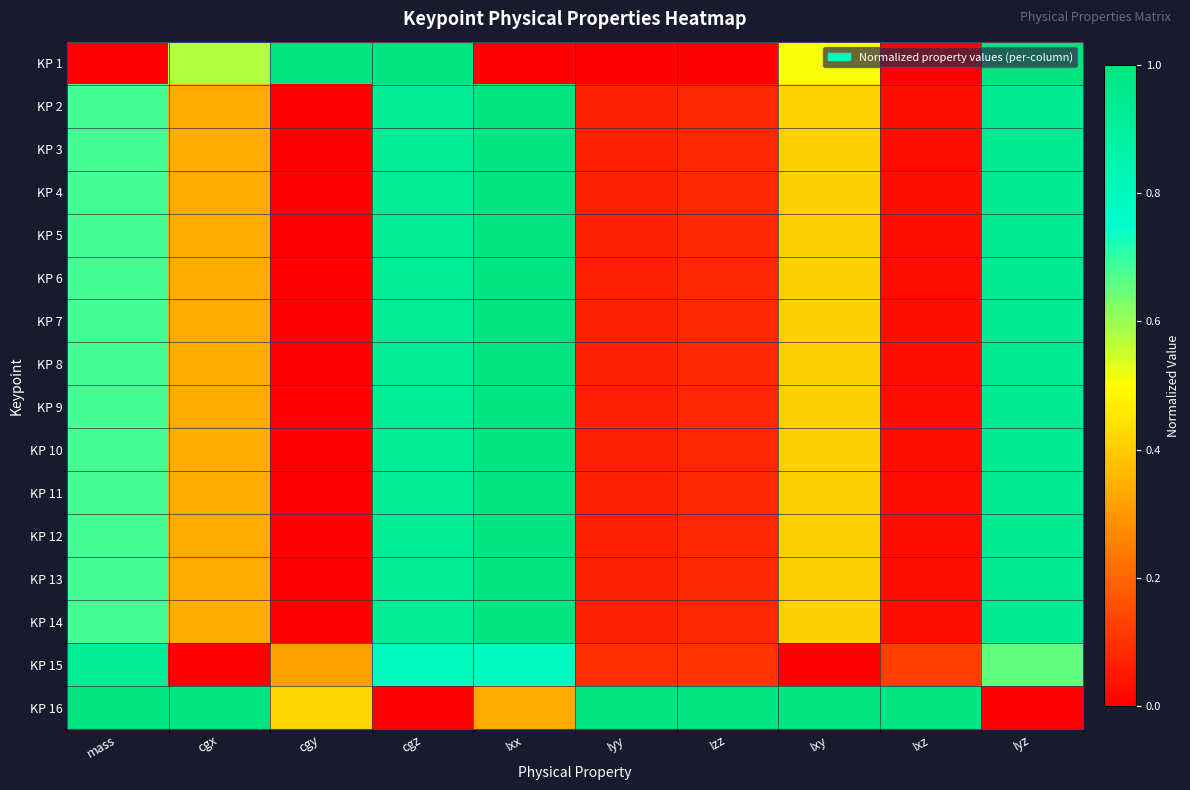

Reading left to right, what are all the values shown in this chart?

KP 1: mass=0.0	cgx=0.6	cgy=1.0	cgz=1.0	Ixx=0.0	Iyy=0.0	Izz=0.0	Ixy=0.5	Ixz=0.0	Iyz=1.0
KP 2: mass=0.7	cgx=0.3	cgy=0.0	cgz=0.9	Ixx=1.0	Iyy=0.1	Izz=0.1	Ixy=0.4	Ixz=0.0	Iyz=0.9
KP 3: mass=0.7	cgx=0.3	cgy=0.0	cgz=0.9	Ixx=1.0	Iyy=0.1	Izz=0.1	Ixy=0.4	Ixz=0.0	Iyz=0.9
KP 4: mass=0.7	cgx=0.3	cgy=0.0	cgz=0.9	Ixx=1.0	Iyy=0.1	Izz=0.1	Ixy=0.4	Ixz=0.0	Iyz=0.9
KP 5: mass=0.7	cgx=0.3	cgy=0.0	cgz=0.9	Ixx=1.0	Iyy=0.1	Izz=0.1	Ixy=0.4	Ixz=0.0	Iyz=0.9
KP 6: mass=0.7	cgx=0.3	cgy=0.0	cgz=0.9	Ixx=1.0	Iyy=0.1	Izz=0.1	Ixy=0.4	Ixz=0.0	Iyz=0.9
KP 7: mass=0.7	cgx=0.3	cgy=0.0	cgz=0.9	Ixx=1.0	Iyy=0.1	Izz=0.1	Ixy=0.4	Ixz=0.0	Iyz=0.9
KP 8: mass=0.7	cgx=0.3	cgy=0.0	cgz=0.9	Ixx=1.0	Iyy=0.1	Izz=0.1	Ixy=0.4	Ixz=0.0	Iyz=0.9
KP 9: mass=0.7	cgx=0.3	cgy=0.0	cgz=0.9	Ixx=1.0	Iyy=0.1	Izz=0.1	Ixy=0.4	Ixz=0.0	Iyz=0.9
KP 10: mass=0.7	cgx=0.3	cgy=0.0	cgz=0.9	Ixx=1.0	Iyy=0.1	Izz=0.1	Ixy=0.4	Ixz=0.0	Iyz=0.9
KP 11: mass=0.7	cgx=0.3	cgy=0.0	cgz=0.9	Ixx=1.0	Iyy=0.1	Izz=0.1	Ixy=0.4	Ixz=0.0	Iyz=0.9
KP 12: mass=0.7	cgx=0.3	cgy=0.0	cgz=0.9	Ixx=1.0	Iyy=0.1	Izz=0.1	Ixy=0.4	Ixz=0.0	Iyz=0.9
KP 13: mass=0.7	cgx=0.3	cgy=0.0	cgz=0.9	Ixx=1.0	Iyy=0.1	Izz=0.1	Ixy=0.4	Ixz=0.0	Iyz=0.9
KP 14: mass=0.7	cgx=0.3	cgy=0.0	cgz=0.9	Ixx=1.0	Iyy=0.1	Izz=0.1	Ixy=0.4	Ixz=0.0	Iyz=0.9
KP 15: mass=0.9	cgx=0.0	cgy=0.3	cgz=0.8	Ixx=0.8	Iyy=0.1	Izz=0.1	Ixy=0.0	Ixz=0.1	Iyz=0.7
KP 16: mass=1.0	cgx=1.0	cgy=0.4	cgz=0.0	Ixx=0.3	Iyy=1.0	Izz=1.0	Ixy=1.0	Ixz=1.0	Iyz=0.0